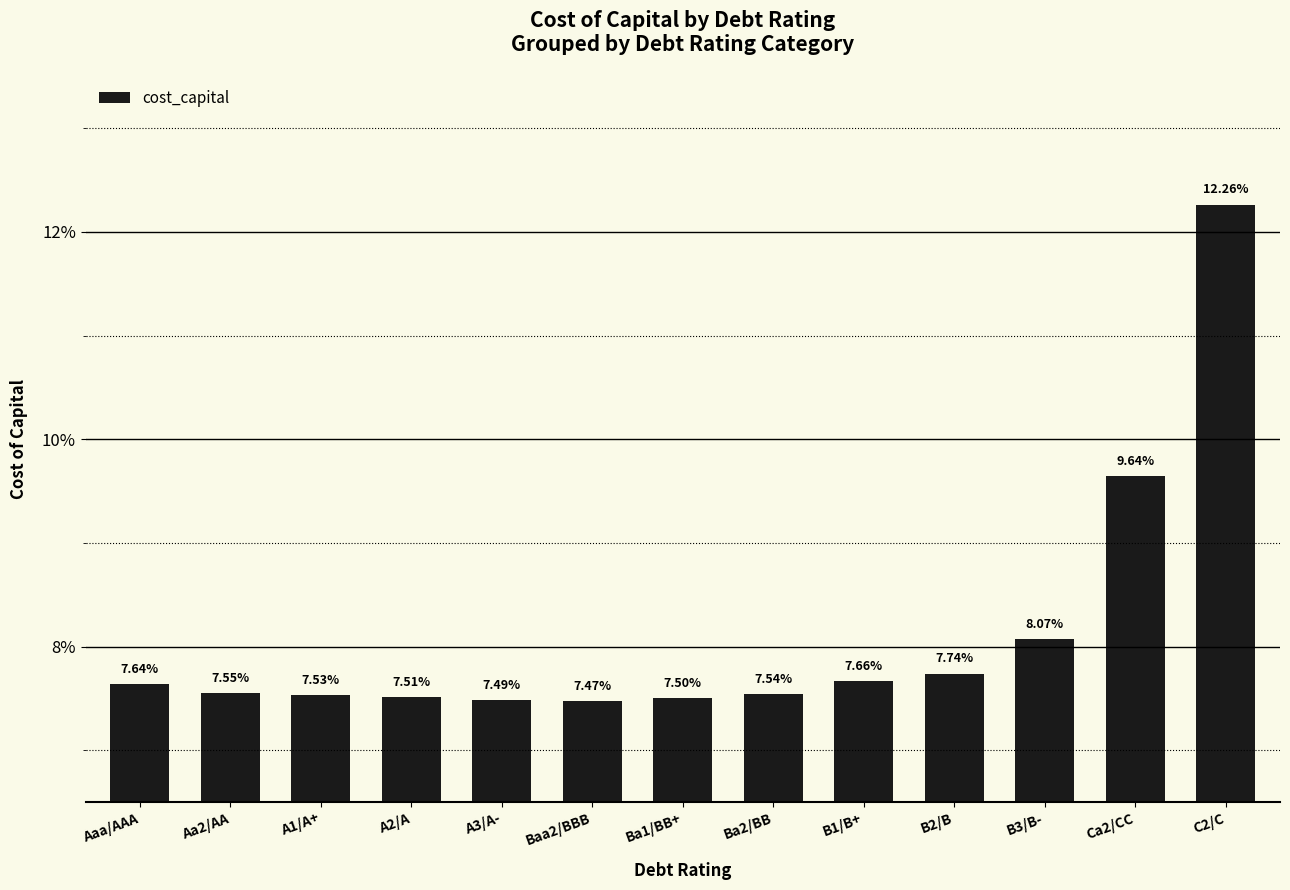

Does the chart contain any negative values?

No